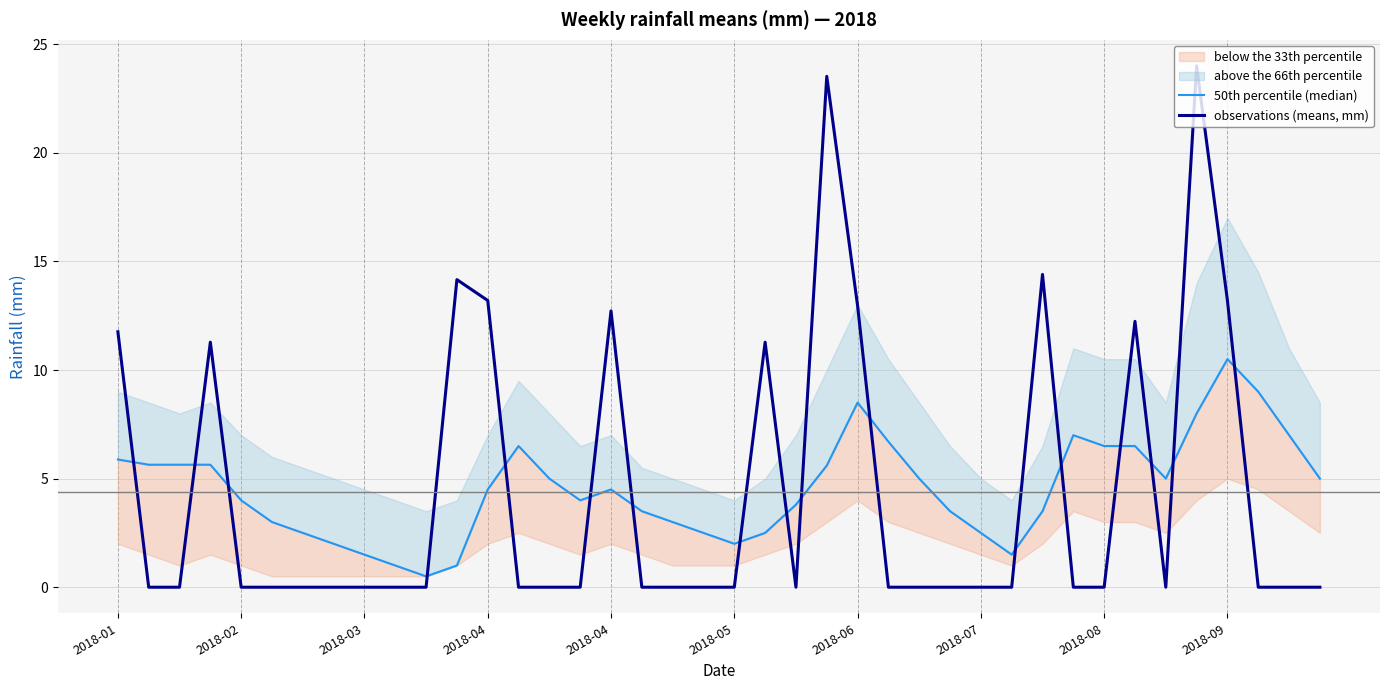

What is the difference between the highest and lowest values at 39?

5.0